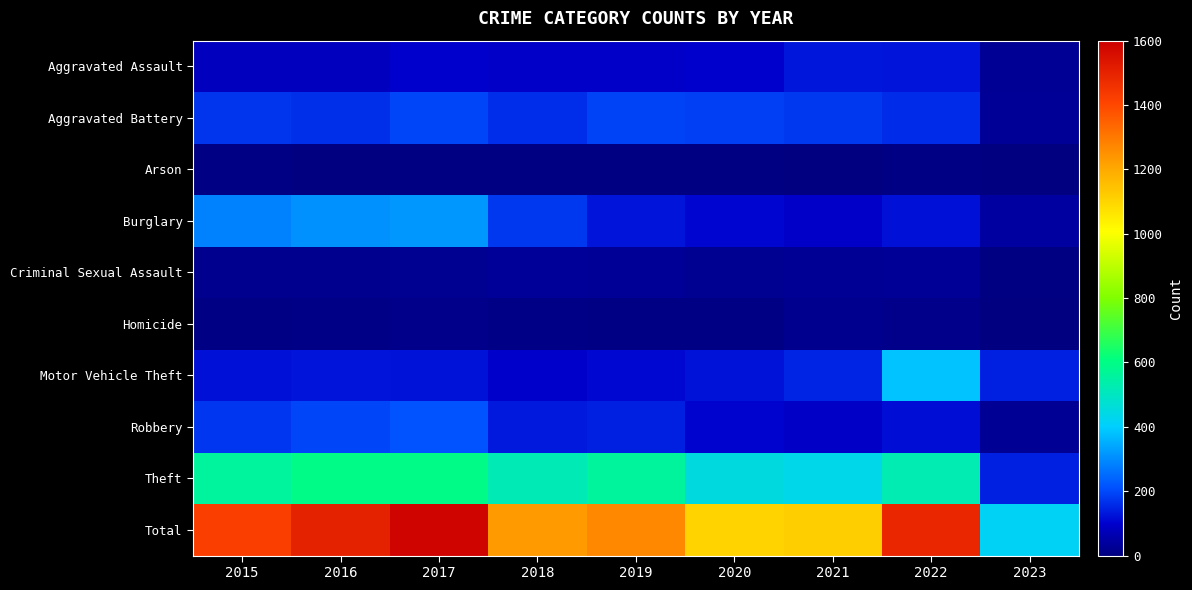

What is the total value across all series at 2016?

3002